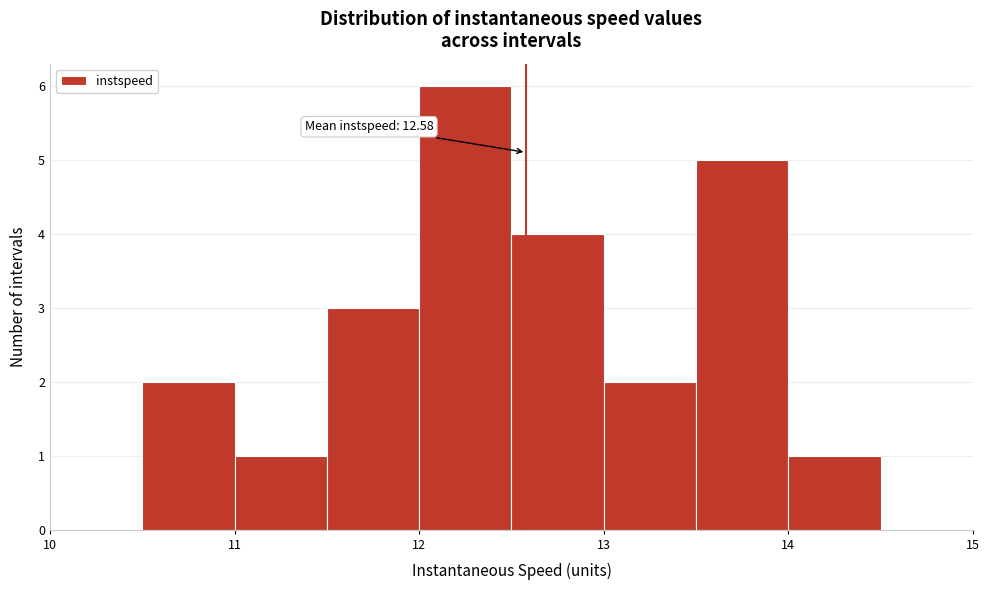

Over which range of the x-axis is the bar tallest?

12.0 to 12.5